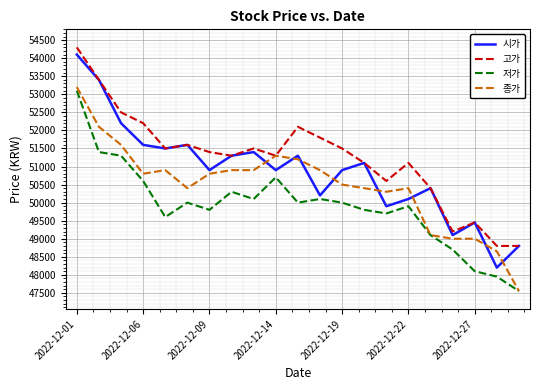

Rank the series by their average value, from lowest to highest.

저가, 종가, 시가, 고가